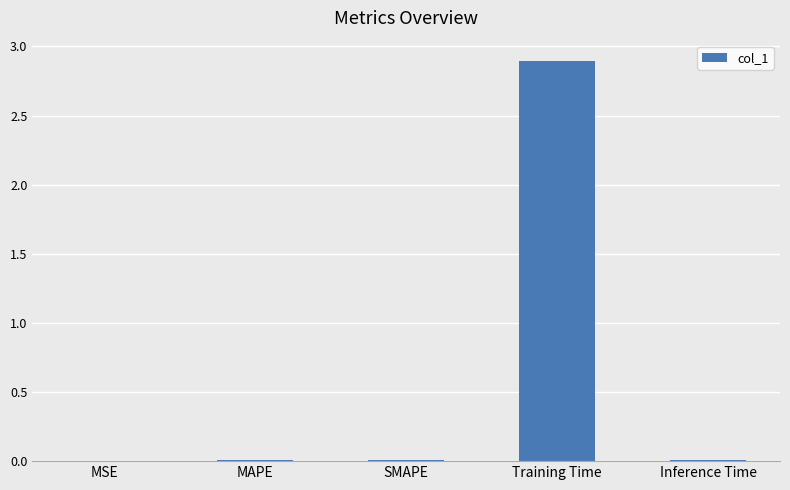

Which category has the highest value across all series?

Training Time